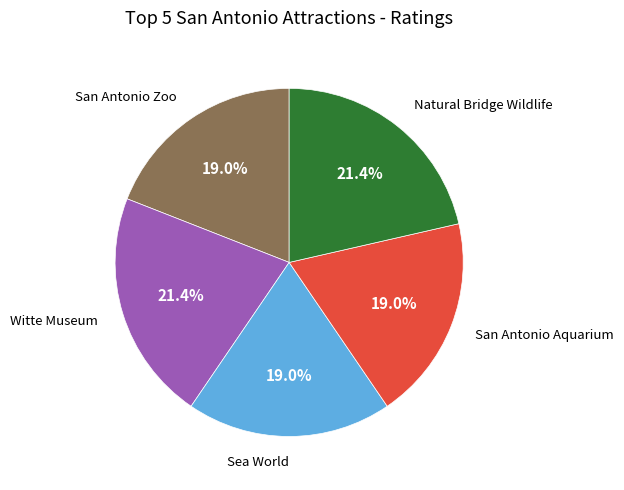

Count the number of slices in the pie.

5